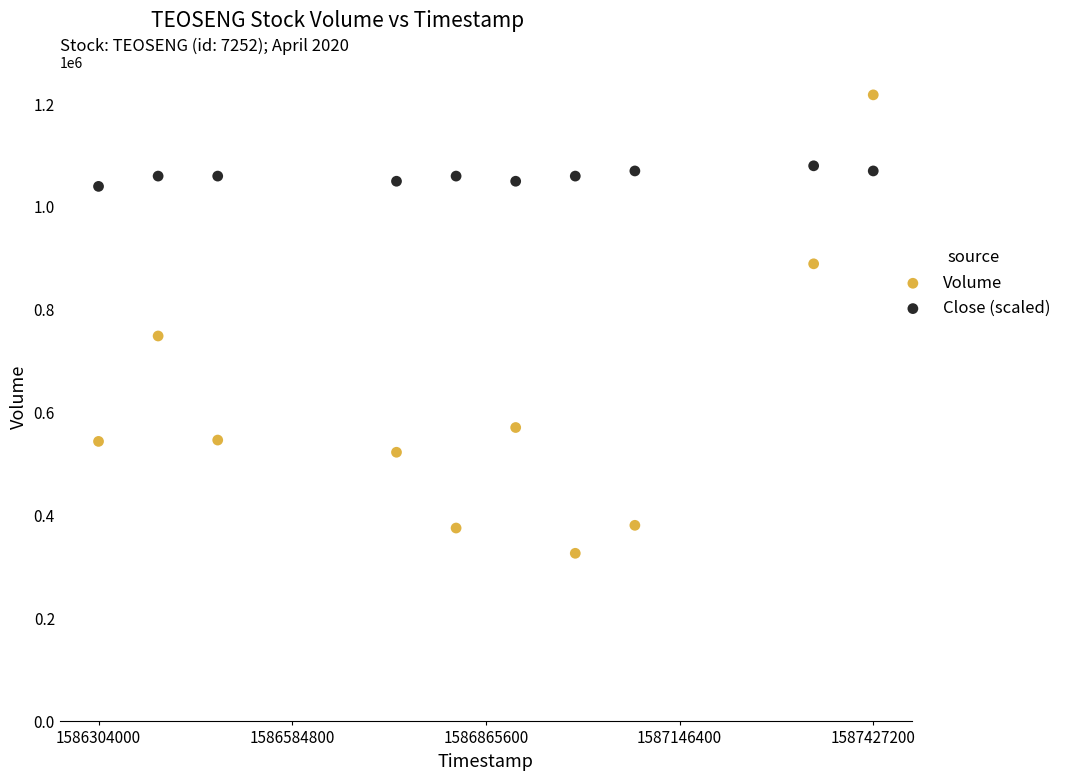

In the Volume series, what Y value is closest to 772350?

749200